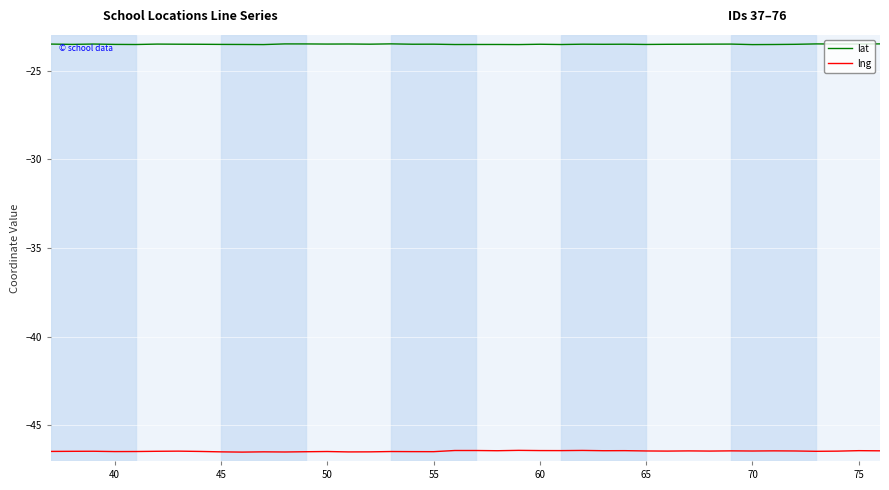

Which series has the widest spread of values?

lng